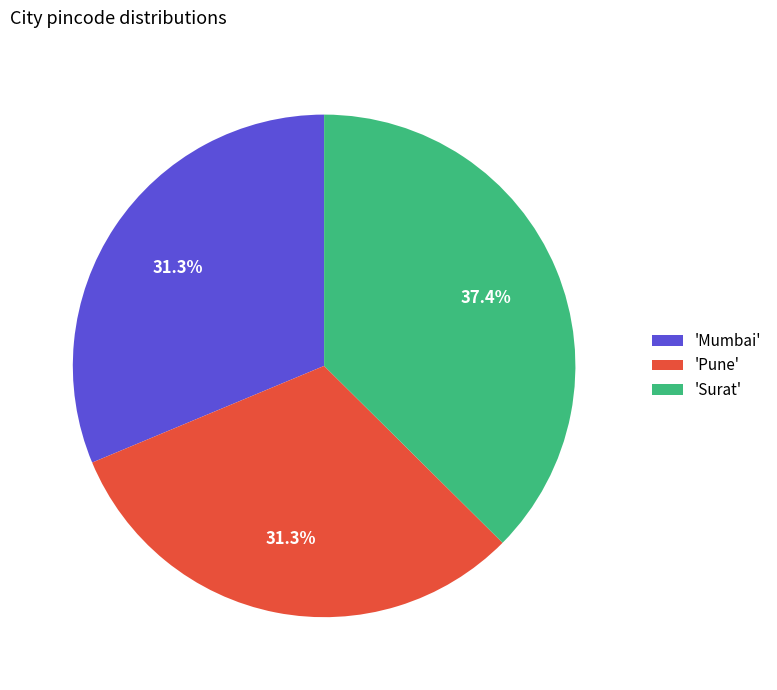

Which has a higher value, 'Surat' or 'Mumbai'?

'Surat'